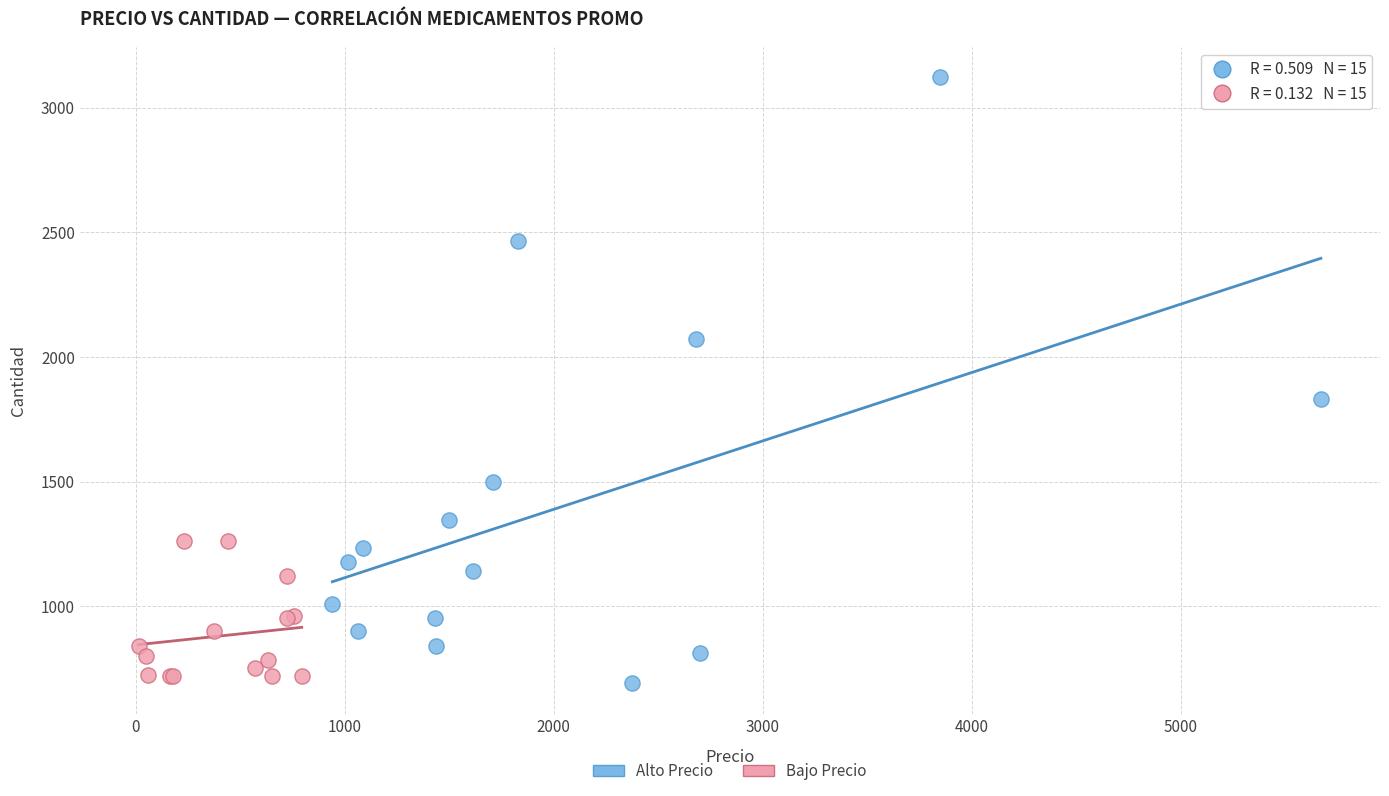

Which series contains the lowest Y value?

Alto Precio